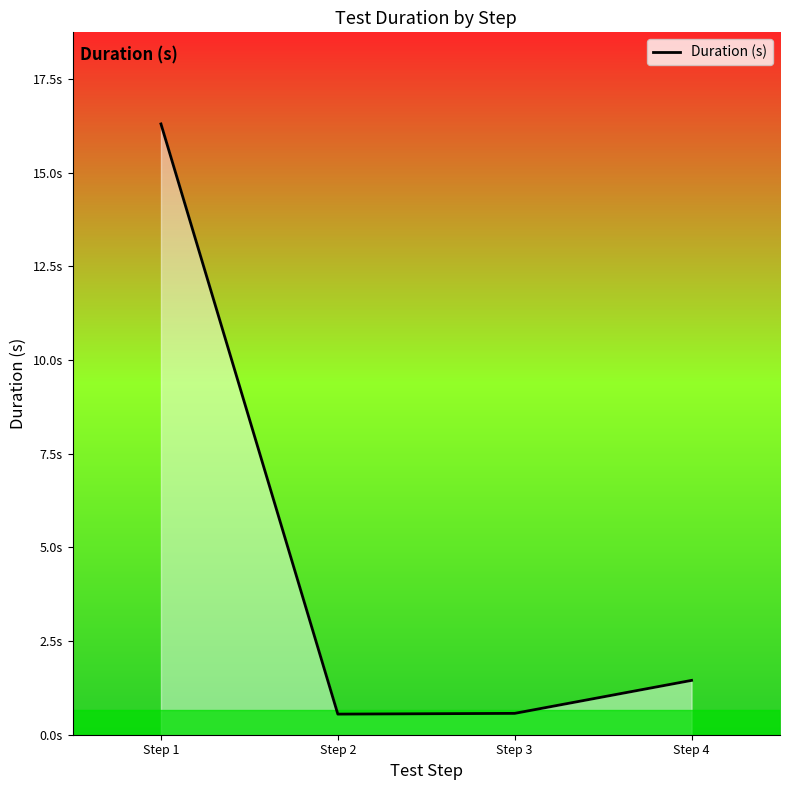

Is this an area chart (filled region under the line)?

Yes